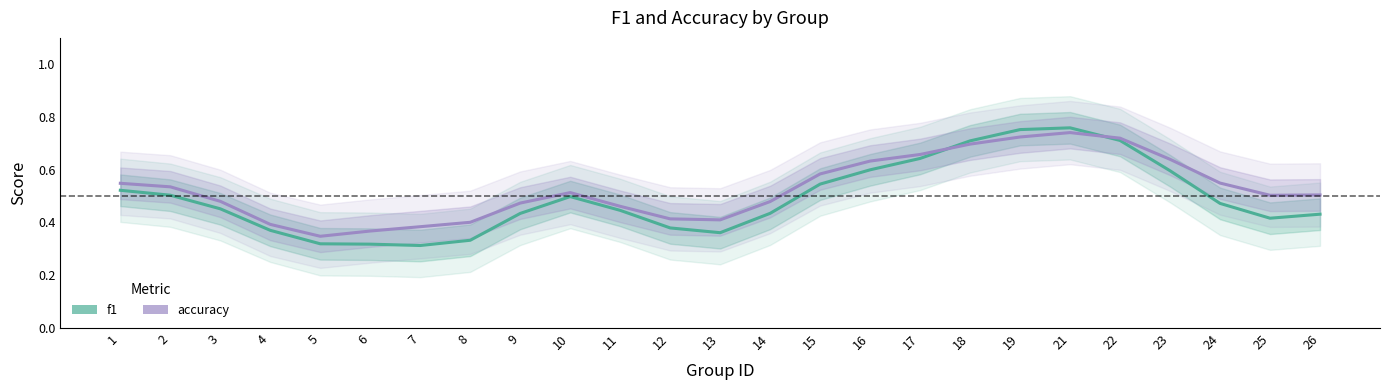

What is the difference between the second highest and second lowest values in the accuracy series?

0.4